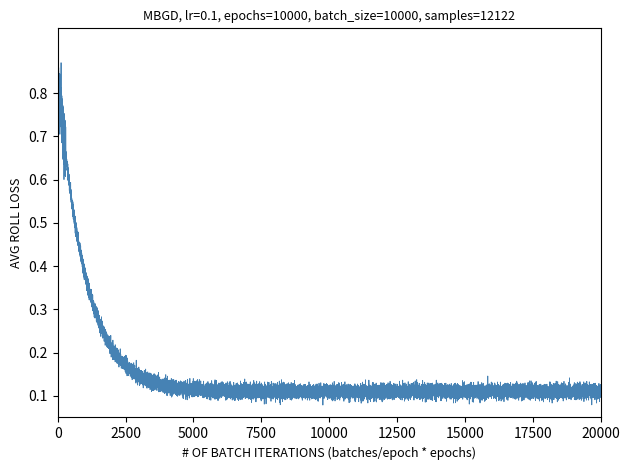

Count the number of data series in this chart.

1